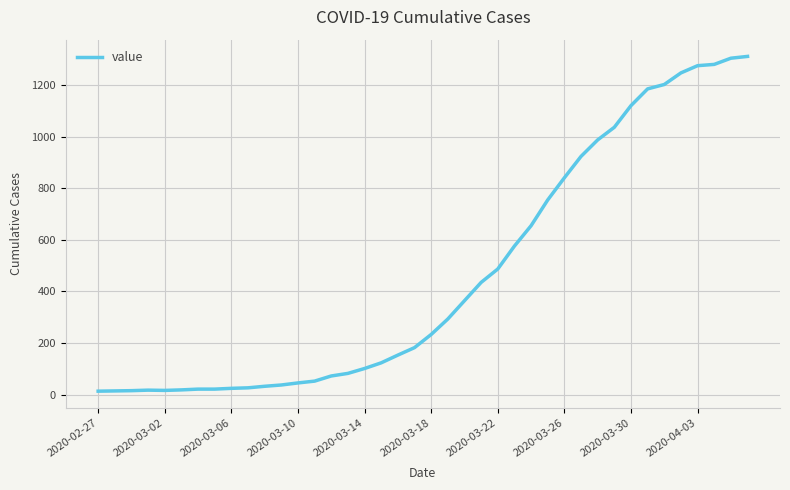

What is the maximum value shown in the chart?

1312